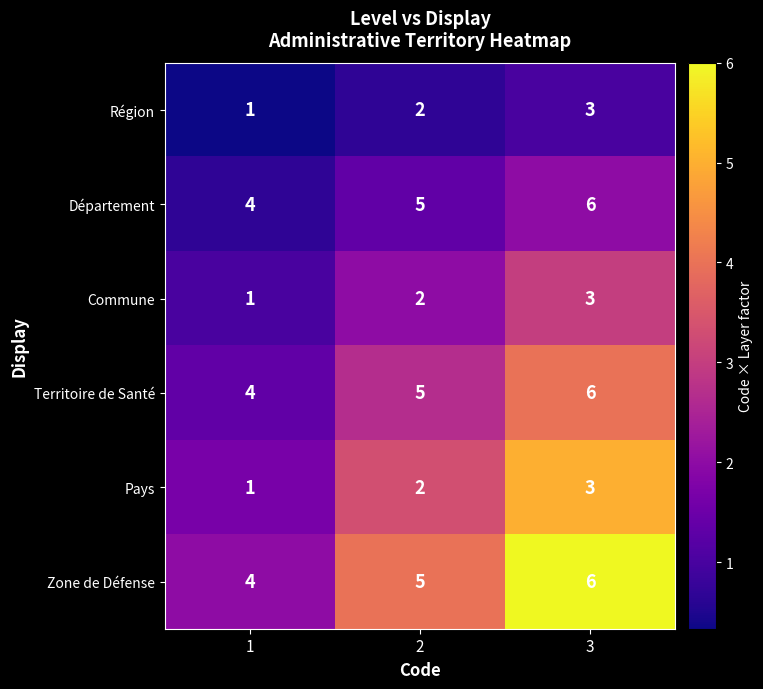

How many Pays values are between 1 and 3?

3